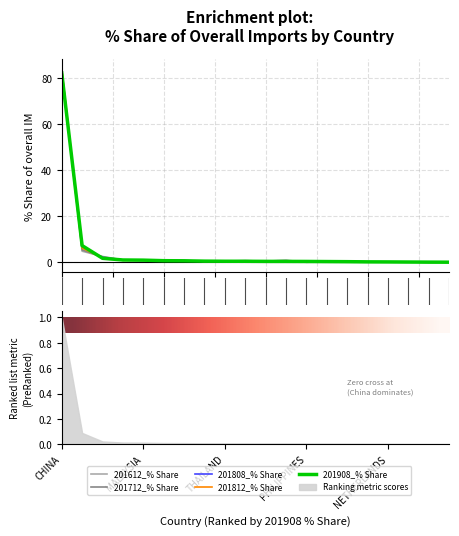

Where is the first local maximum for 201612_% Share?

5